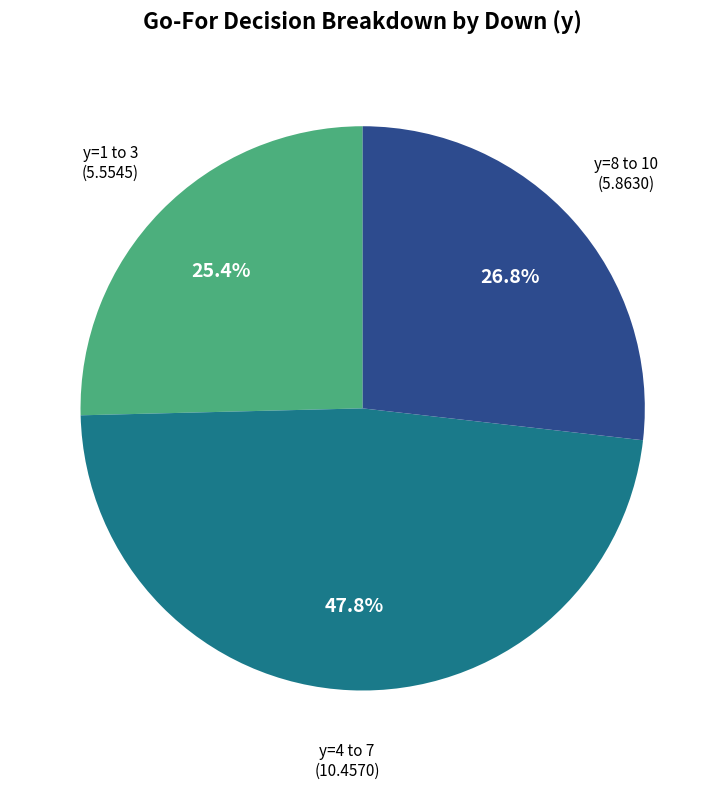

Is there any slice that represents more than half of the pie?

No